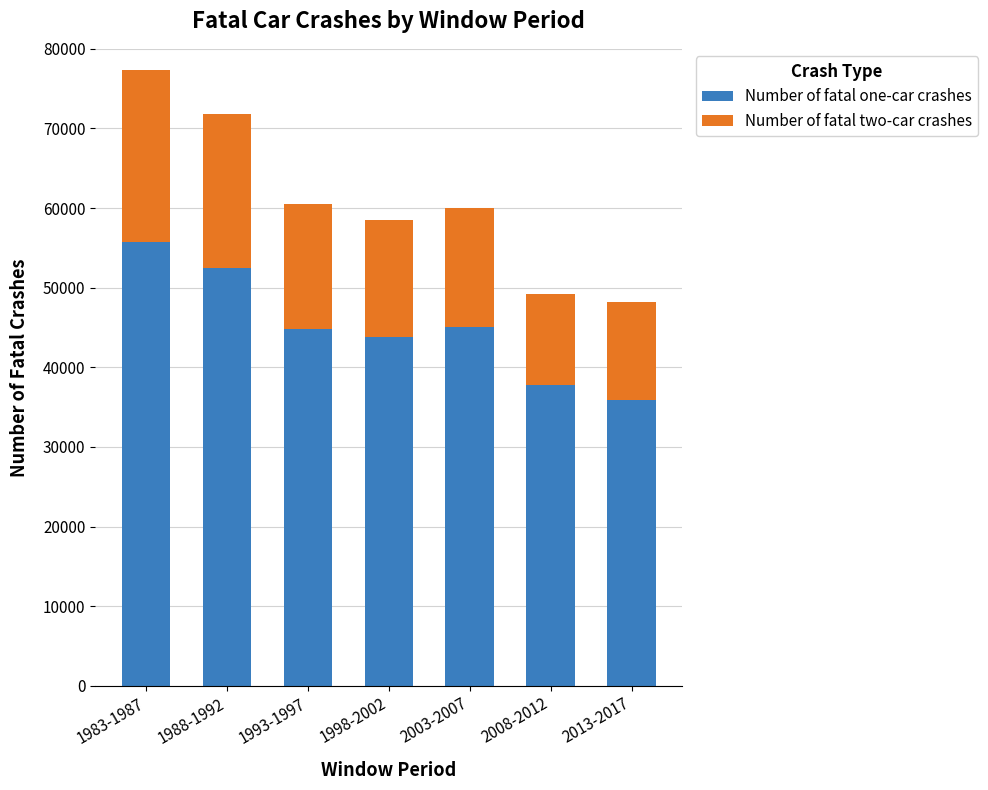

What is the difference between the Number of fatal one-car crashes values at 1983-1987 and 1993-1997?

10911